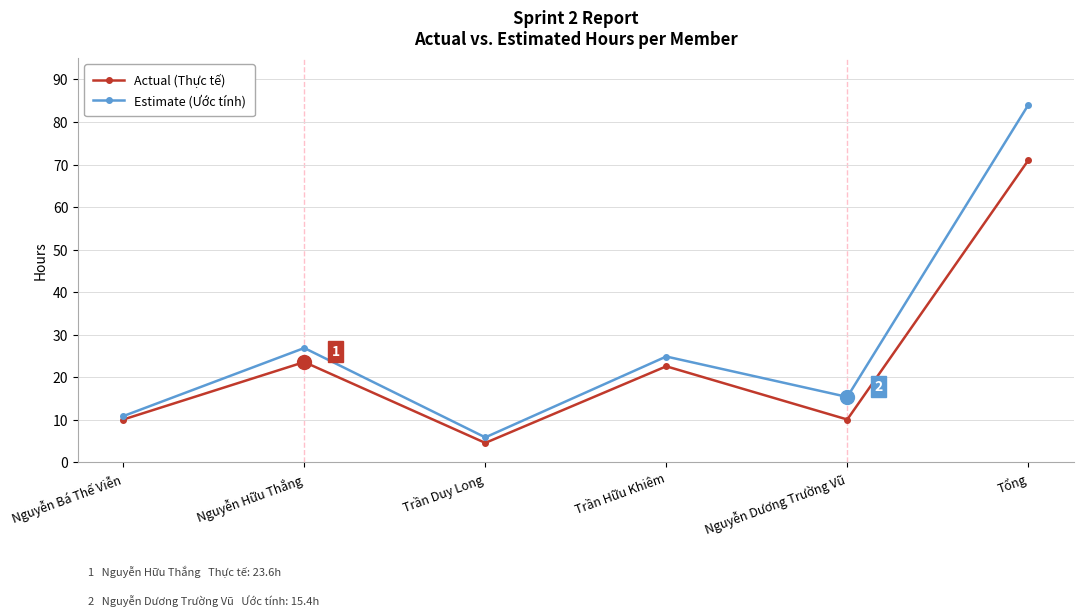

Where is Actual (Thực tế) nearest to the value 37?

Nguyễn Hữu Thắng